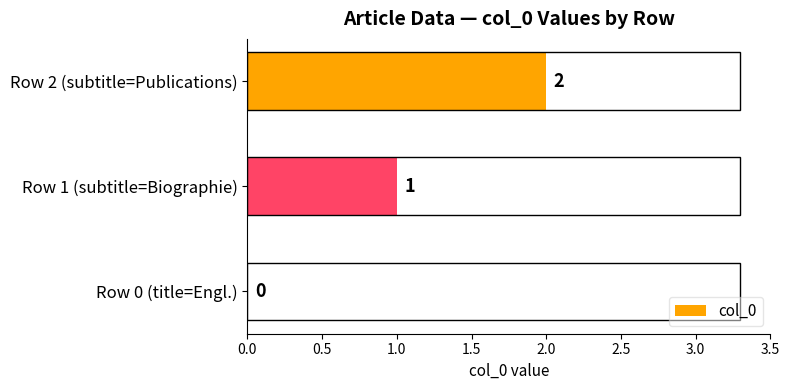

How many values are between 0 and 2?

3